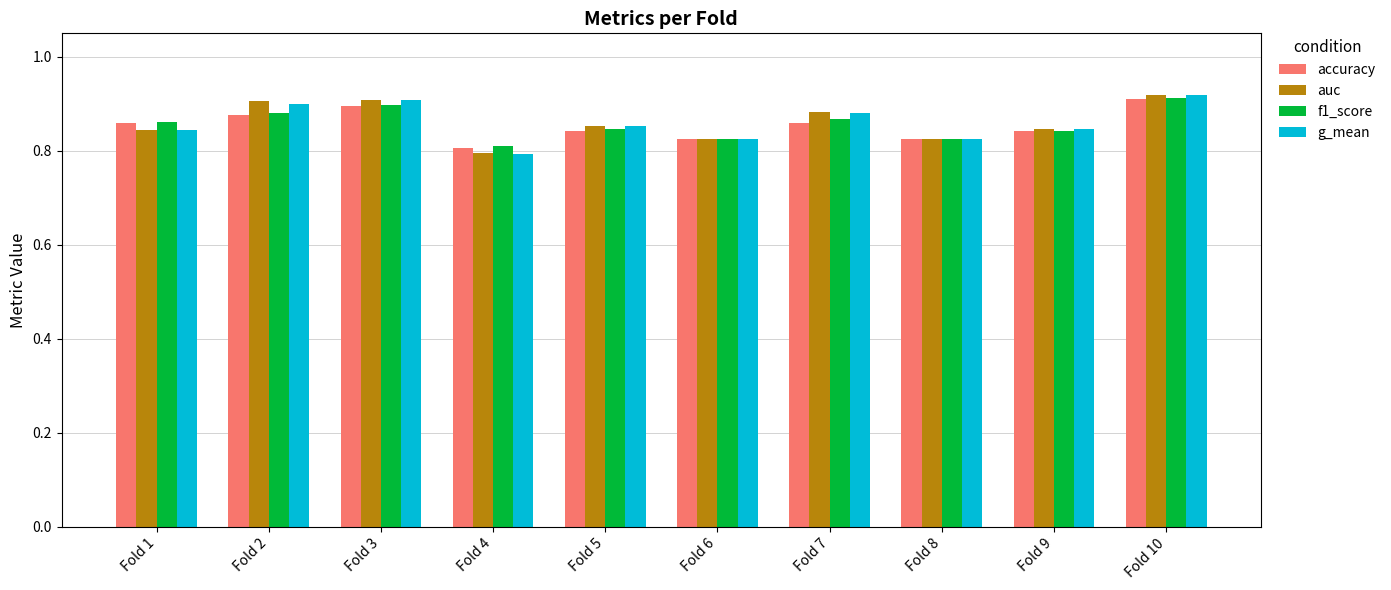

Count the f1_score values in the range 0 to 1.

10